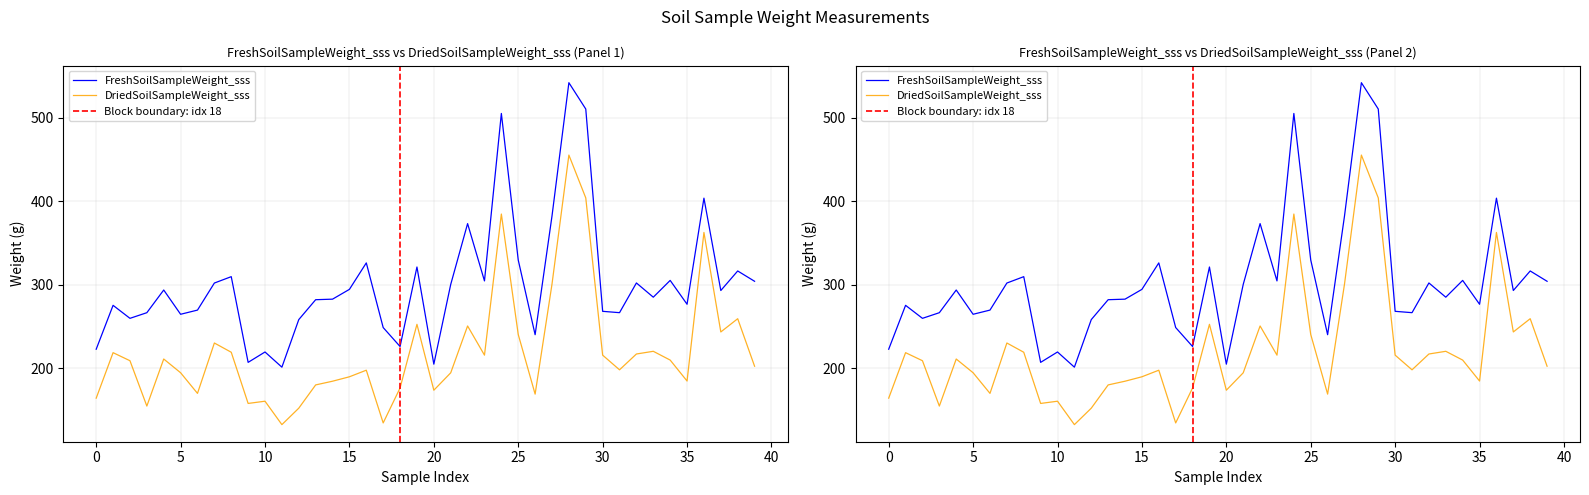

Which category has the highest value in the FreshSoilSampleWeight_sss series?

28